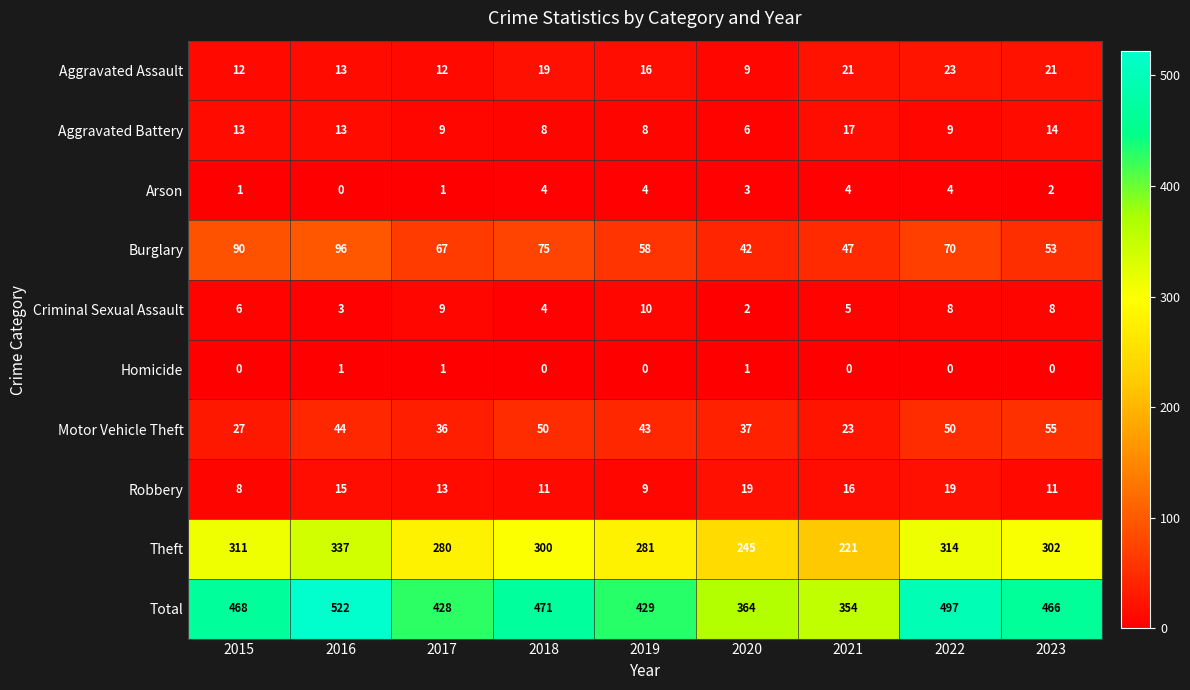

Rank the series at 2023 from highest to lowest value.

Total, Theft, Motor Vehicle Theft, Burglary, Aggravated Assault, Aggravated Battery, Robbery, Criminal Sexual Assault, Arson, Homicide